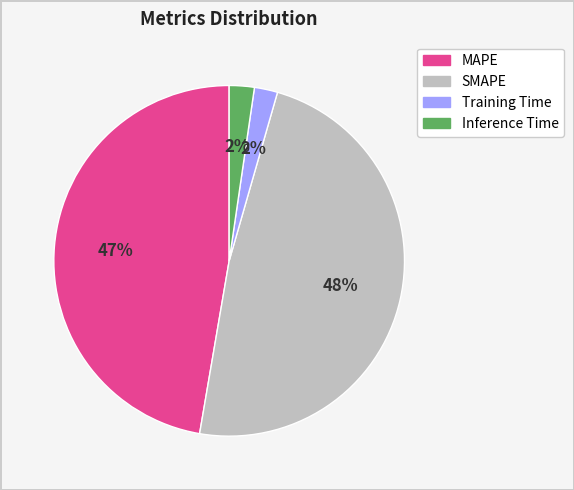

To the nearest percent, what portion does MAPE represent?

47%